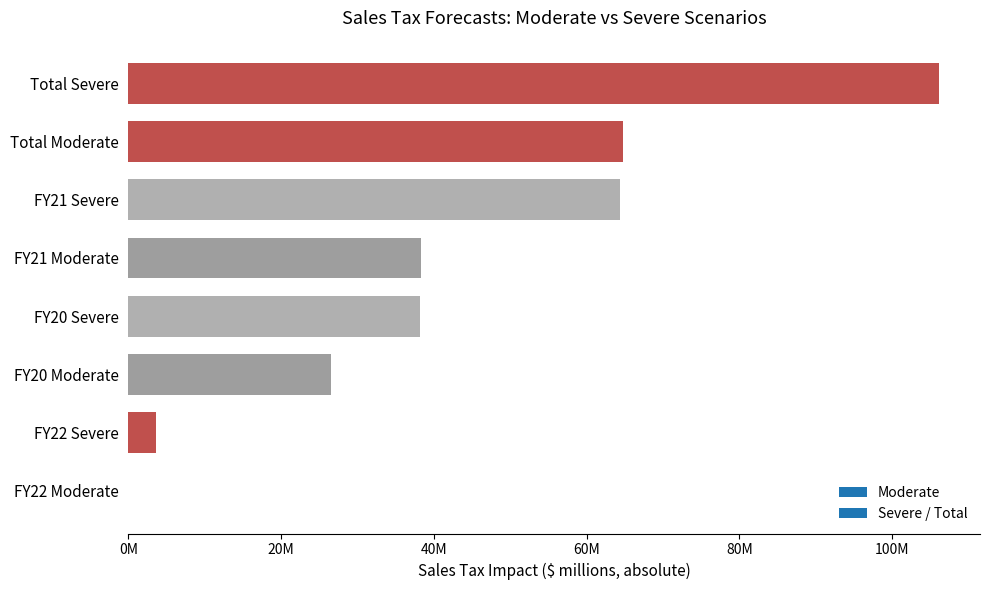

Are the bars horizontal?

Yes